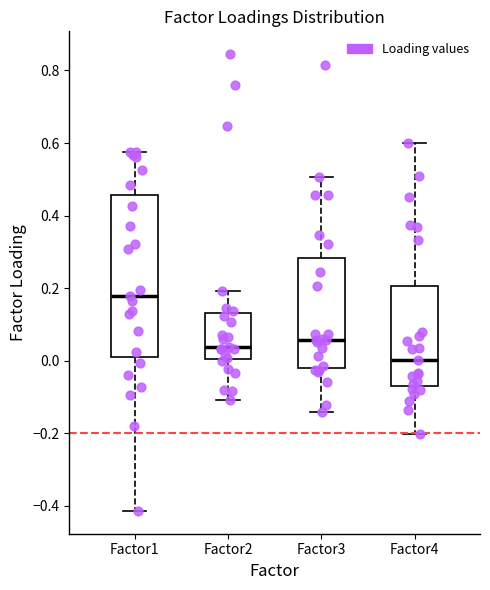

Reading left to right, read every box against the y-axis: the position of its median line, the range the box covers, and the ends of its whiskers. The values are not printed on the chart, so give them approximately, as read against the axis.

Factor1: median 0.18, box 0.00 to 0.46, whiskers -0.42 to 0.58
Factor2: median 0.04, box 0.00 to 0.14, whiskers -0.10 to 0.20
Factor3: median 0.06, box -0.02 to 0.28, whiskers -0.14 to 0.50
Factor4: median 0.00, box -0.08 to 0.20, whiskers -0.20 to 0.60